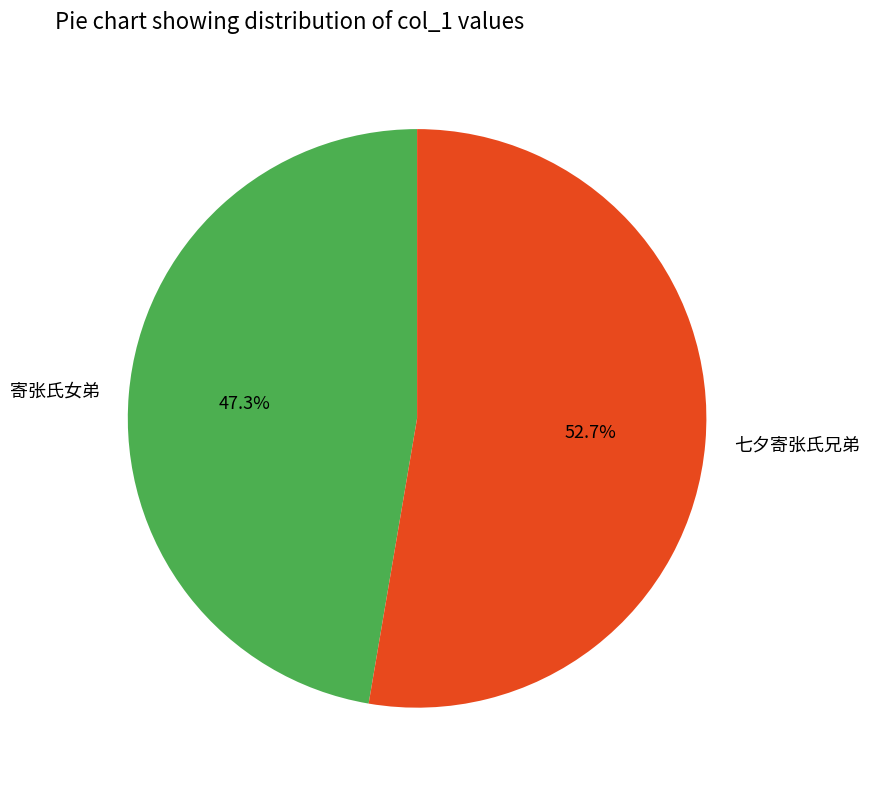

Which has a higher value, 七夕寄张氏兄弟 or 寄张氏女弟?

七夕寄张氏兄弟